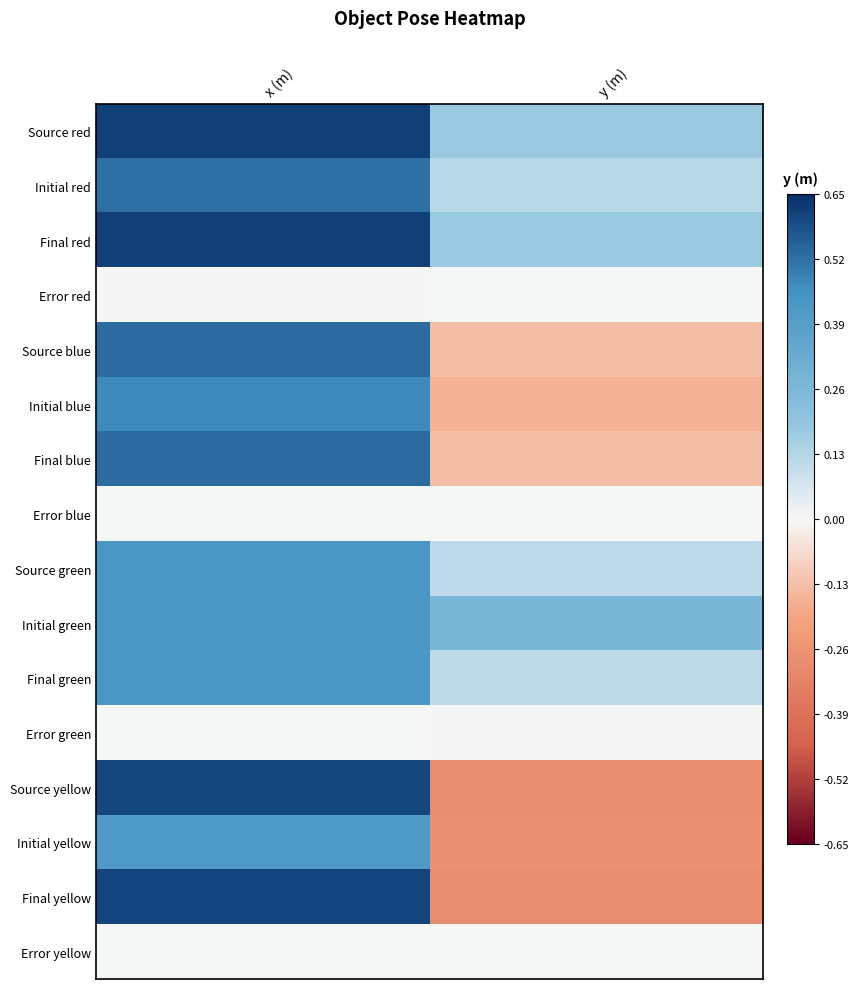

Which series has the largest total across all categories?

Source red